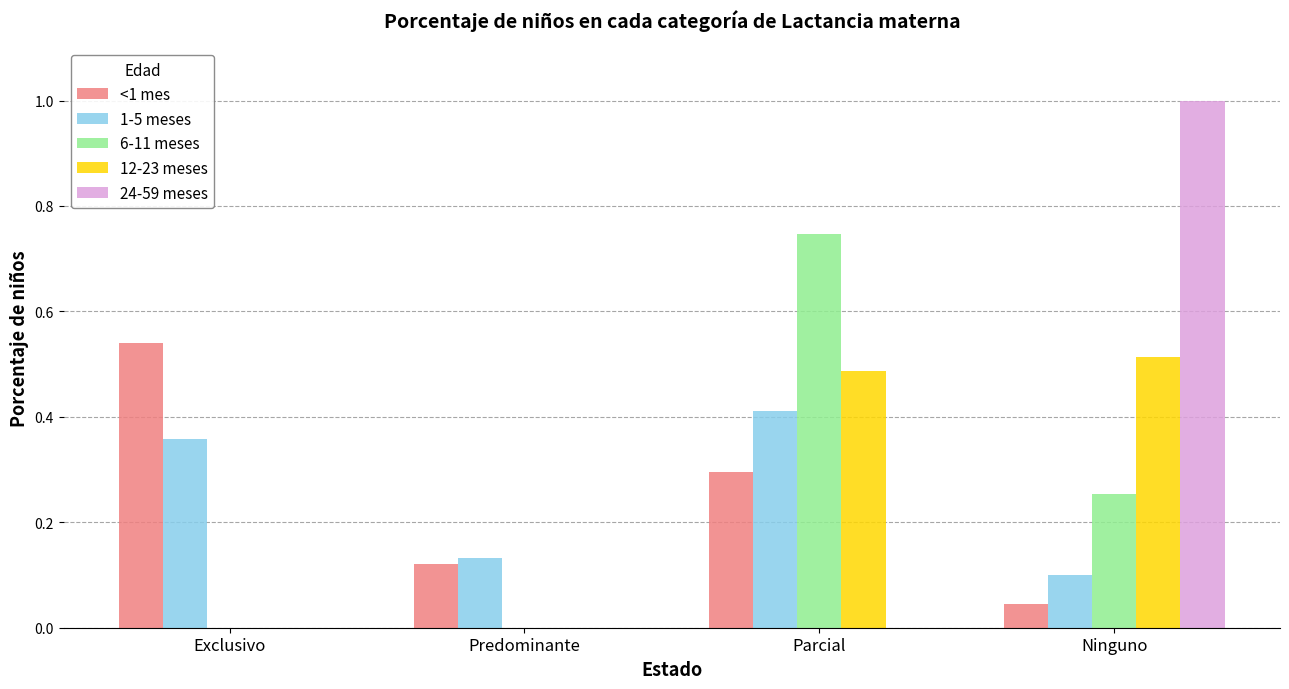

How many 24-59 meses values are between 0 and 1?

4